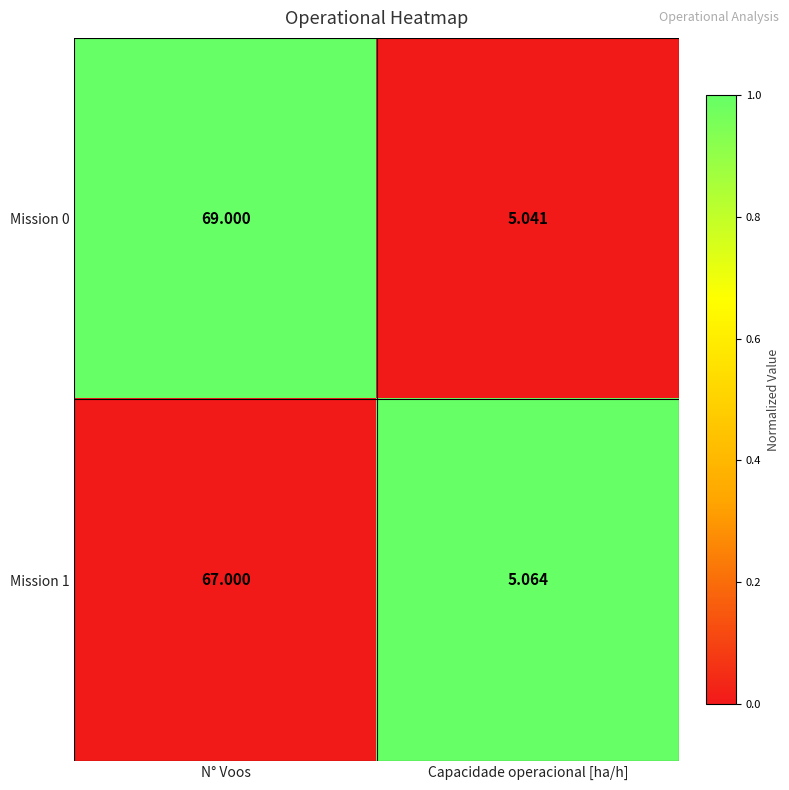

At which category is the sum across all series the highest?

N° Voos